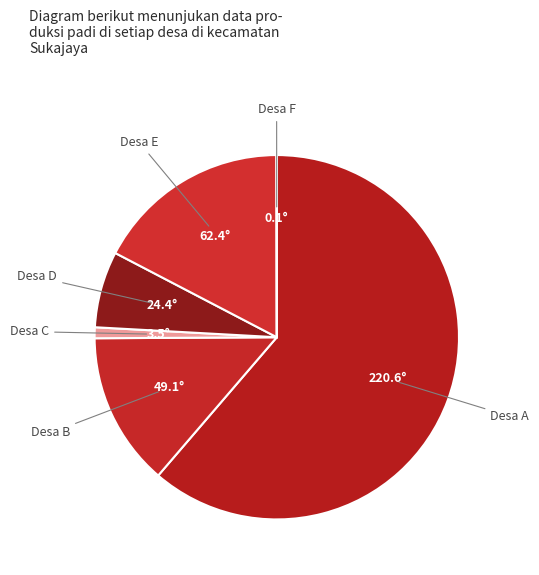

Which category has the biggest portion of the pie?

Desa A